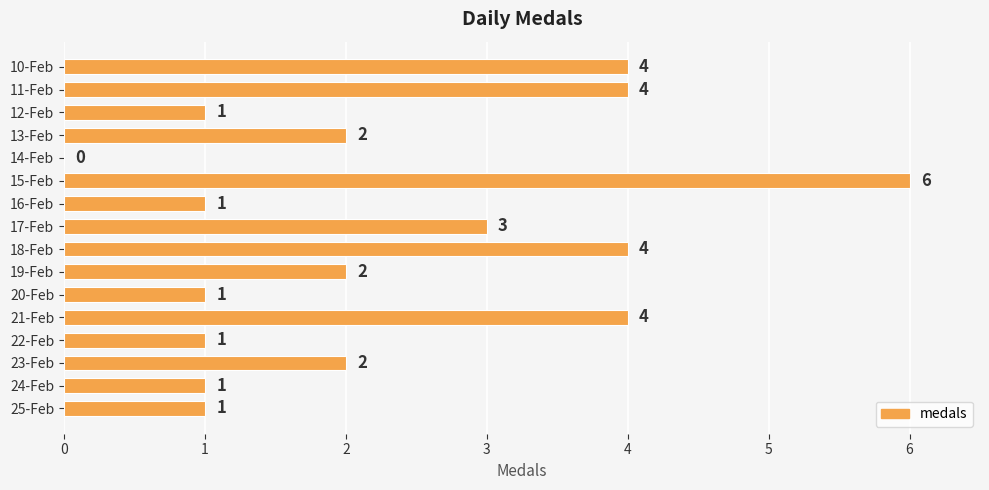

What is the sum of all values?

37